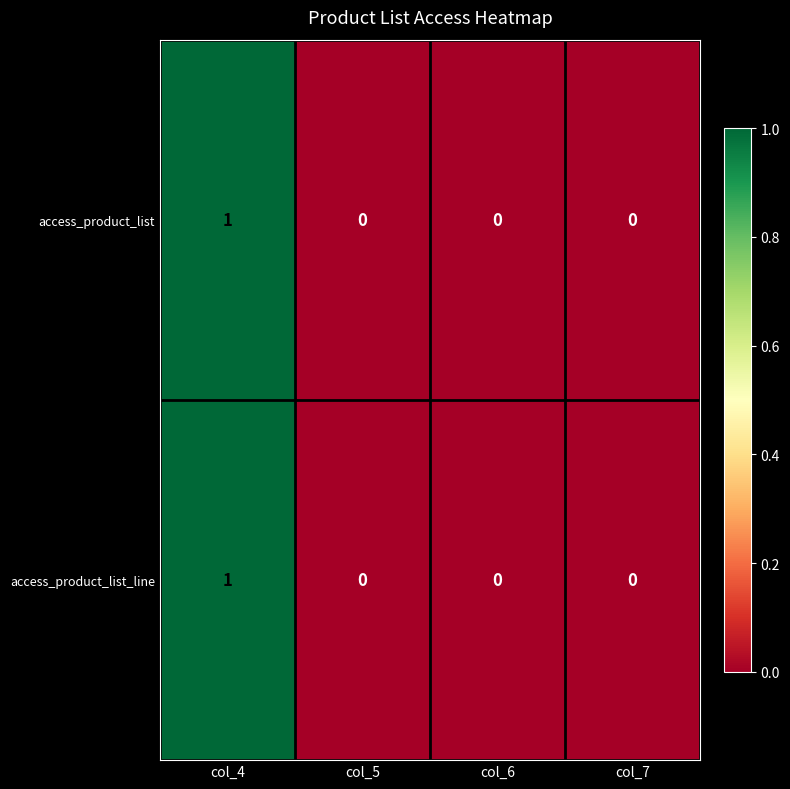

Count the access_product_list_line values in the range 0 to 1.

4